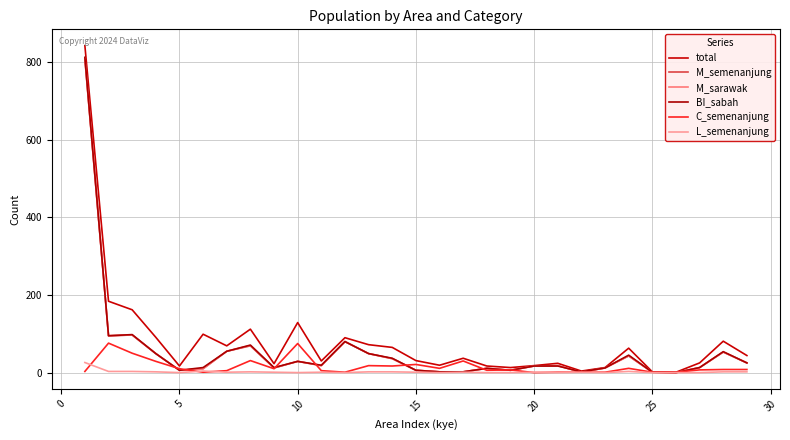

Count the number of categories in the chart.

29